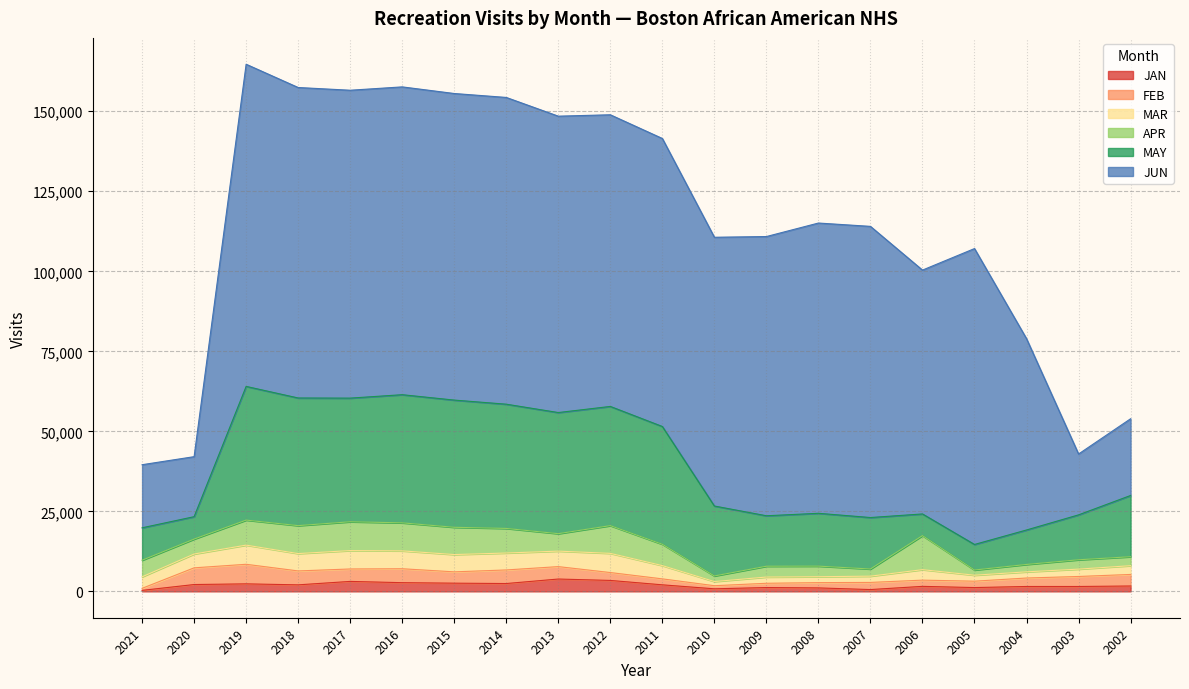

Reading right to left, what are all the values shown in this chart?

JAN: 1681	1529	1529	1189	1565	566	1082	1196	801	2045	3418	3856	2450	2564	2719	3112	2038	2349	2137	313
FEB: 3609	3125	2645	1993	1945	2231	1652	1333	969	1863	2465	3880	4244	3535	4350	3886	4346	6113	5216	636
MAR: 2735	2297	1930	1868	3275	1953	1847	1949	1302	4145	5993	4840	5290	5402	5587	5746	5423	5988	4322	3596
APR: 2798	2921	2310	1623	10627	2236	3304	3376	1745	6662	8663	5453	7680	8519	8753	9005	8732	7817	4662	5182
MAY: 19135	14032	10767	7982	6779	16084	16507	15769	21852	36797	37240	37840	38815	39742	40037	38628	39880	41769	6999	10132
JUN: 23970	19011	59759	92448	76185	90966	90686	87234	83965	89982	91123	92598	95838	95784	96169	96191	97002	100652	18750	19714